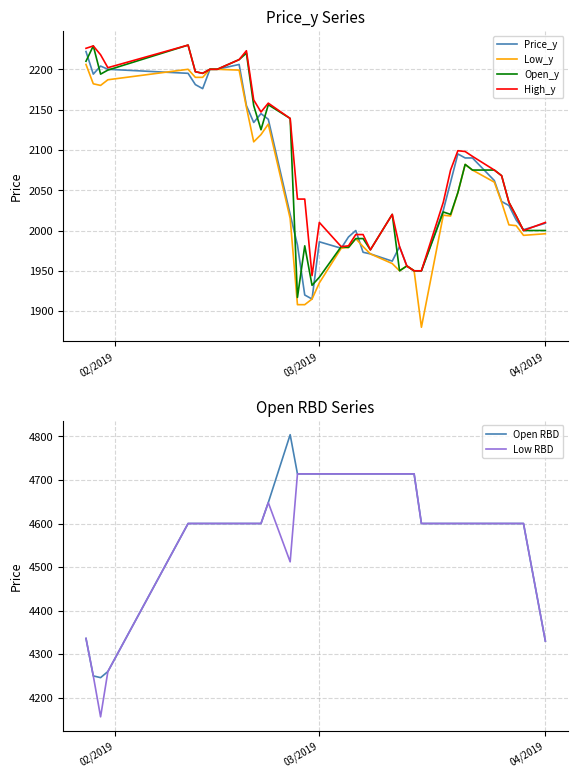

What is the lowest value of the Price_y series?

1915